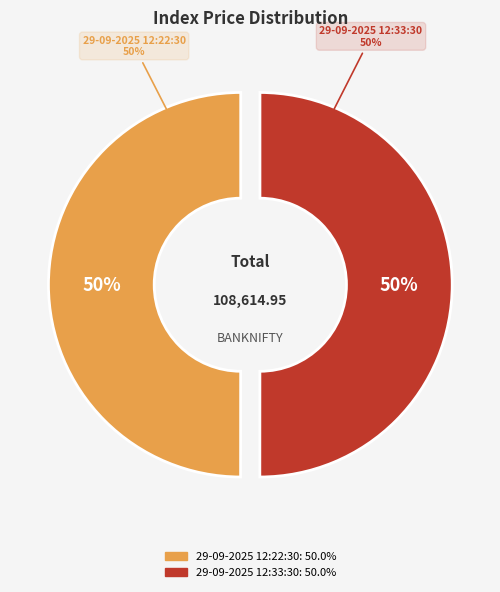

To the nearest percent, what is the combined percentage of 29-09-2025 12:22:30 and 29-09-2025 12:33:30?

100%